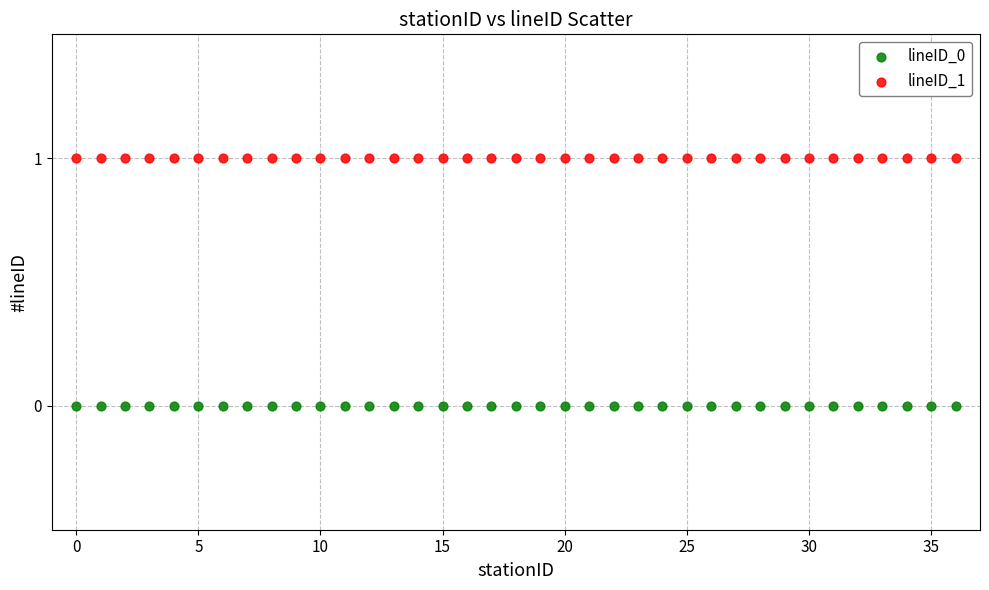

Which series reaches the maximum Y coordinate?

lineID_1